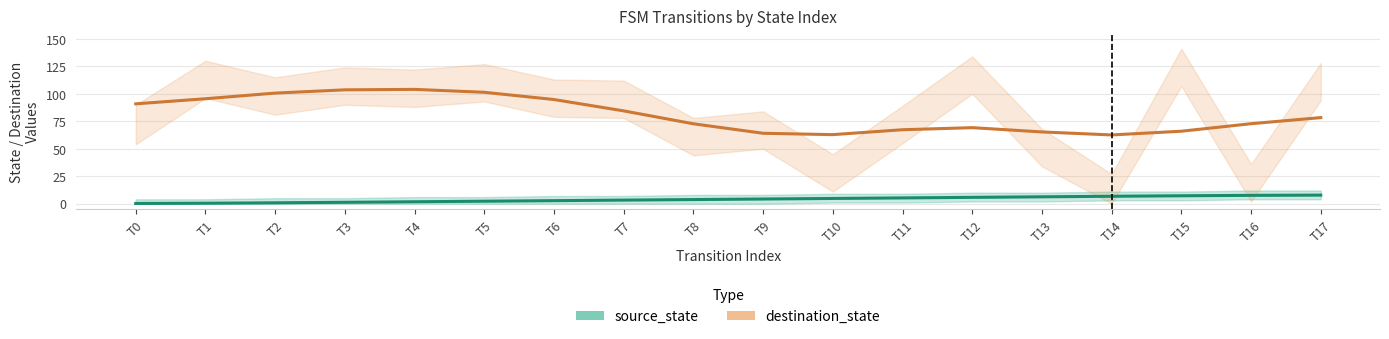

At which category does the chart reach its minimum across all series?

T0